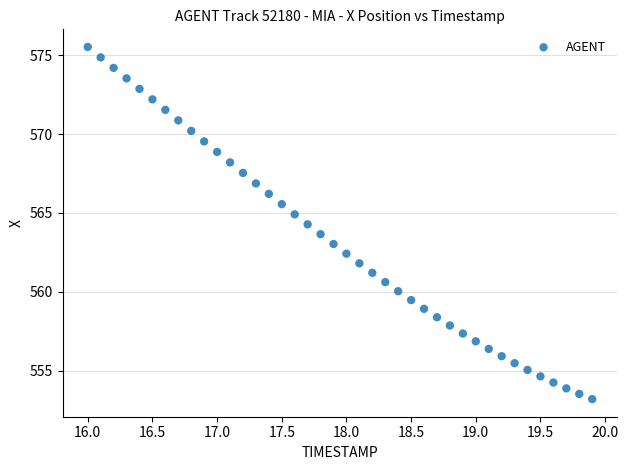

What is the range of X values (max minus min)?

3.9